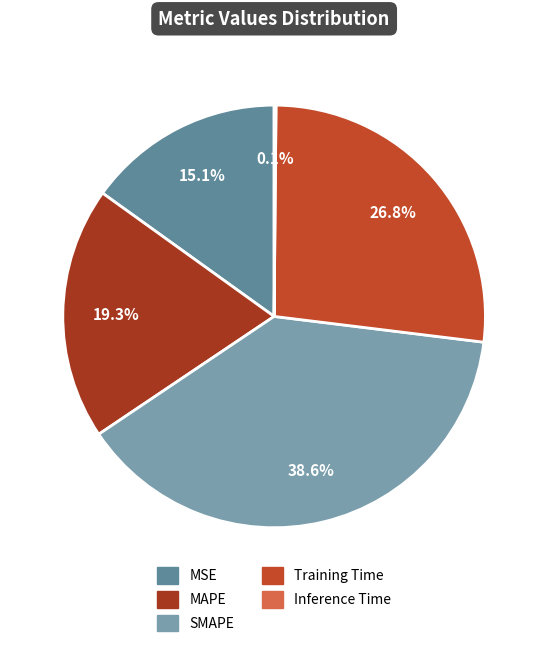

True or false: Inference Time accounts for 0% of the total.

True